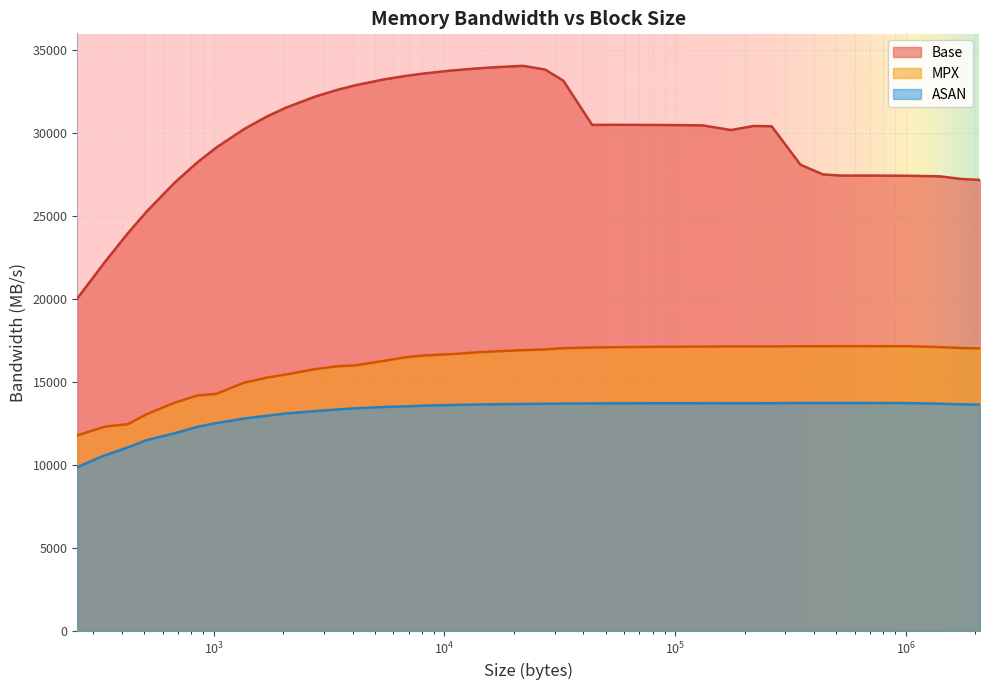

Where is the first local minimum for Base?

43688